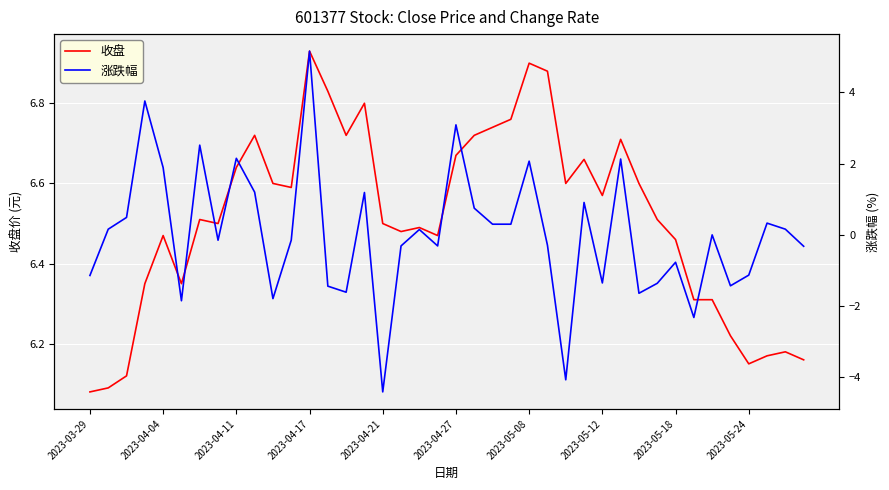

True or false: 收盘 and 涨跌幅 cross at least once.

False